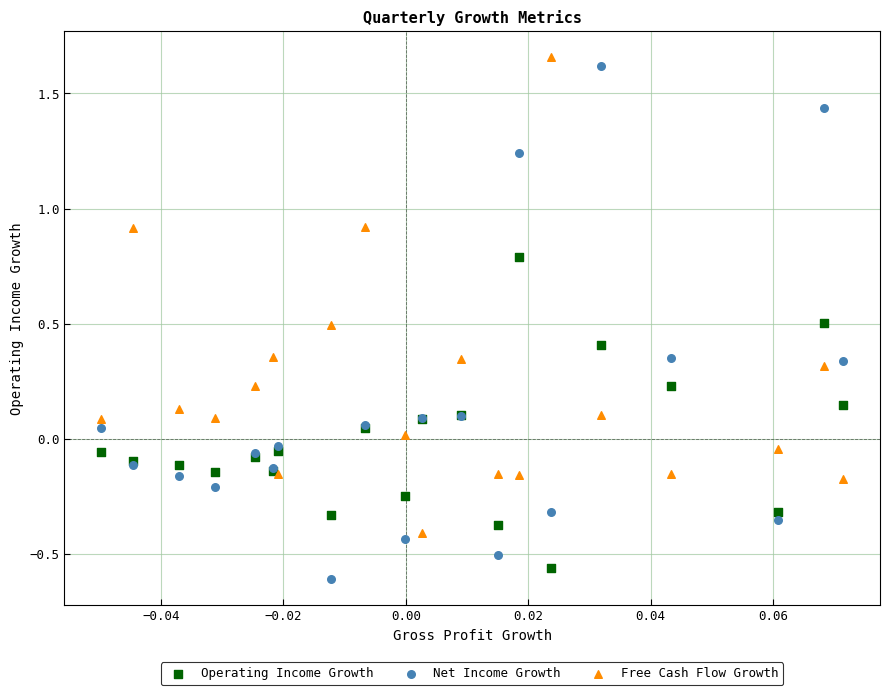

Which series has the largest Y range (max minus min)?

Net Income Growth